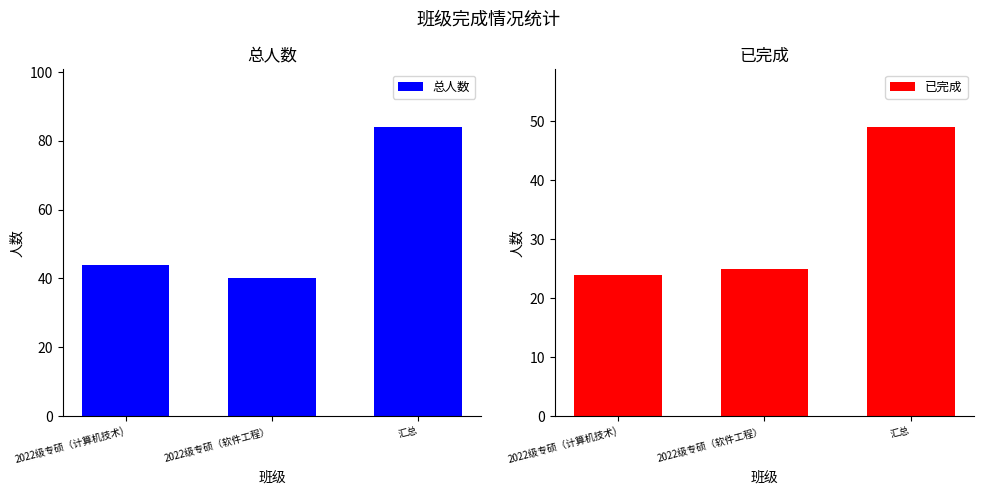

Are the bars grouped side by side (vs. stacked)?

Yes